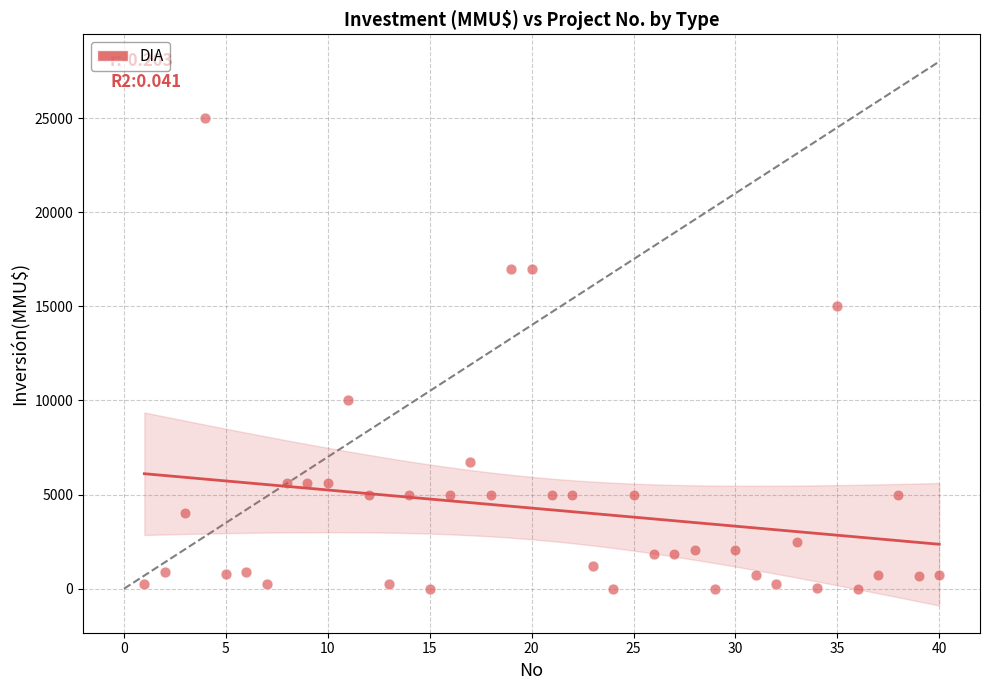

What is the range of X values (max minus min)?

39